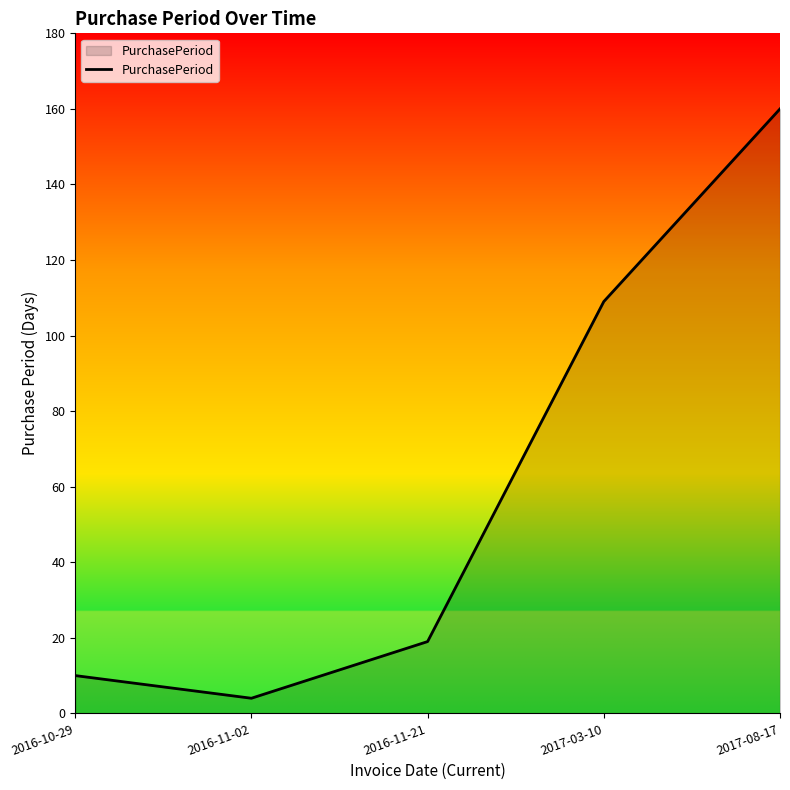

Rank the categories by value from highest to lowest.

2017-08-17, 2017-03-10, 2016-11-21, 2016-10-29, 2016-11-02